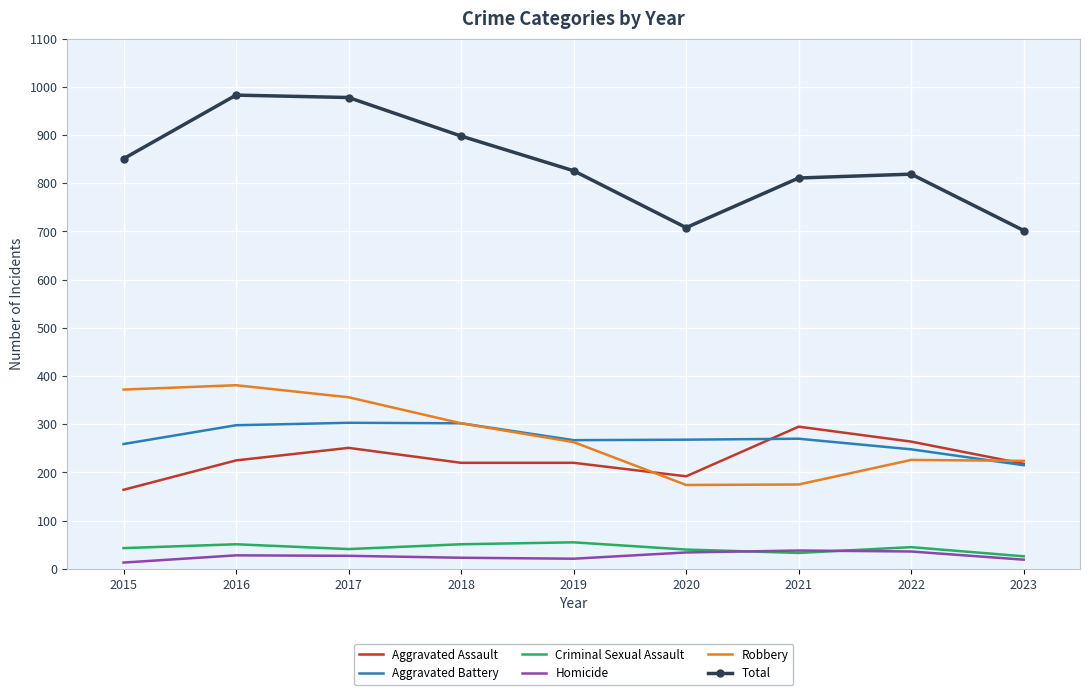

Is it true that Total equals 811 at 2021?

True